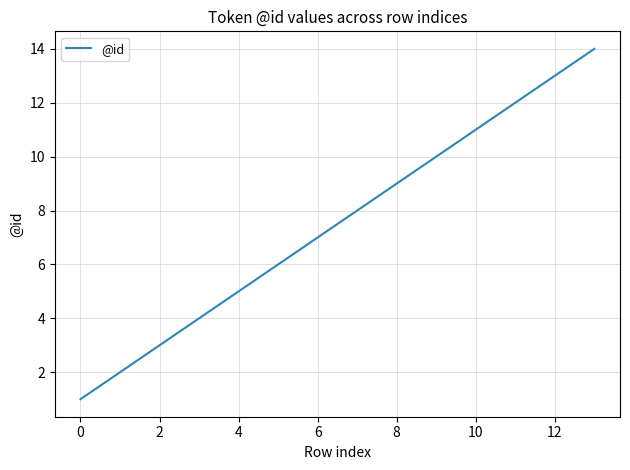

What is the difference between the maximum and minimum values?

13